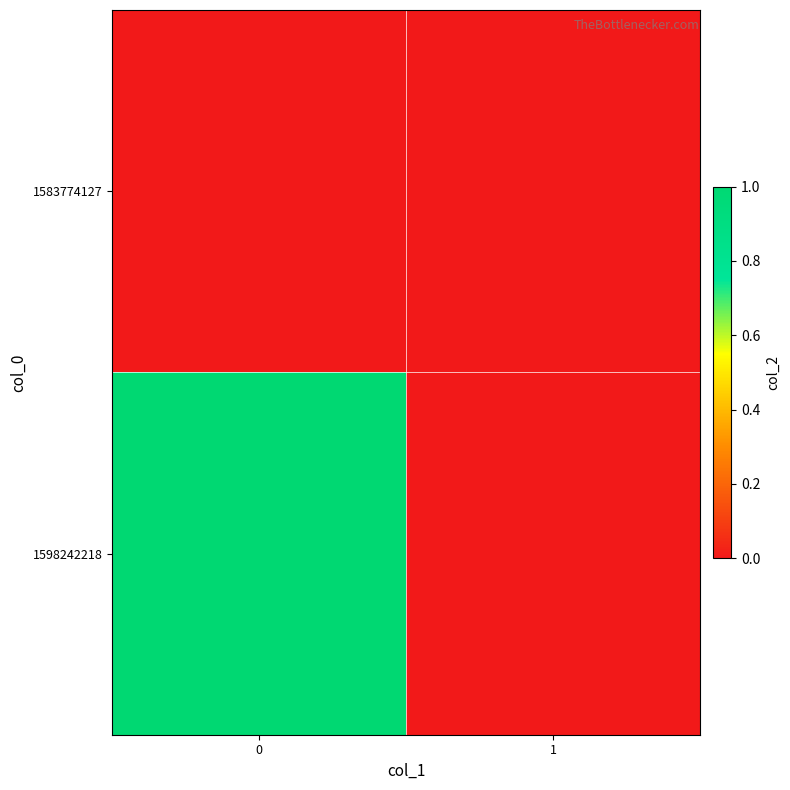

Between 0 and 1, which series saw the biggest shift?

1598242218